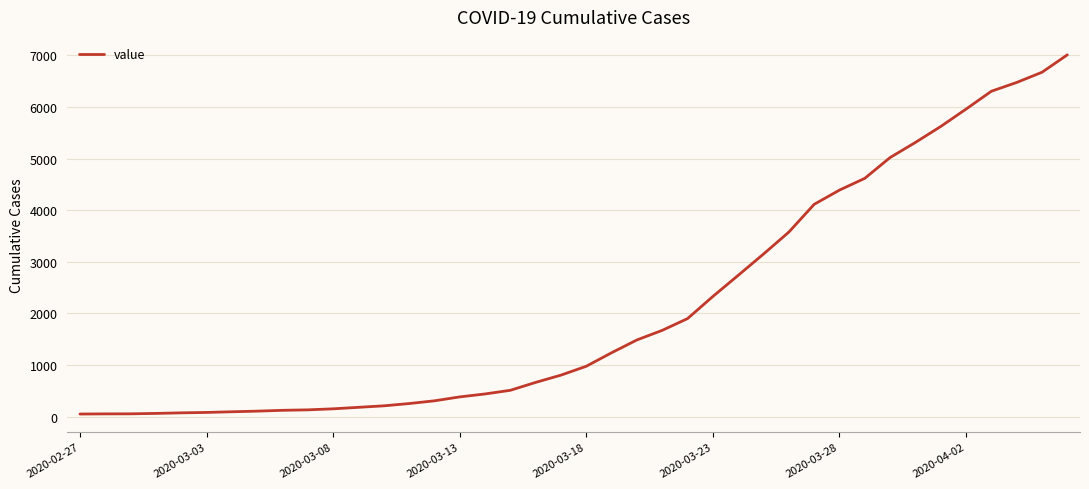

What is the greatest value displayed?

7012